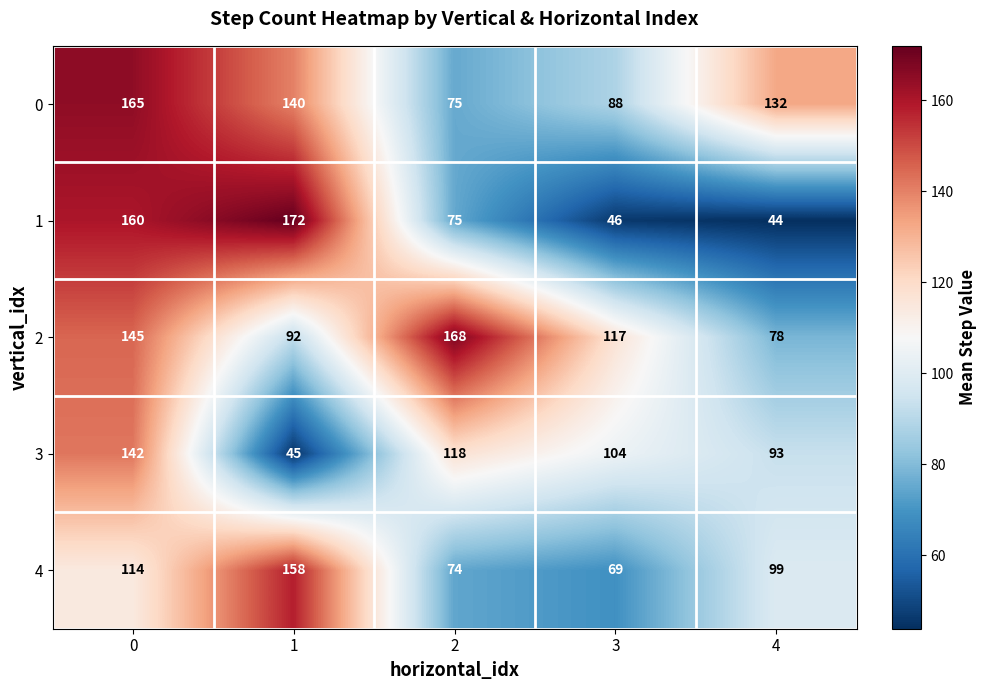

How many data points does each series have?

5